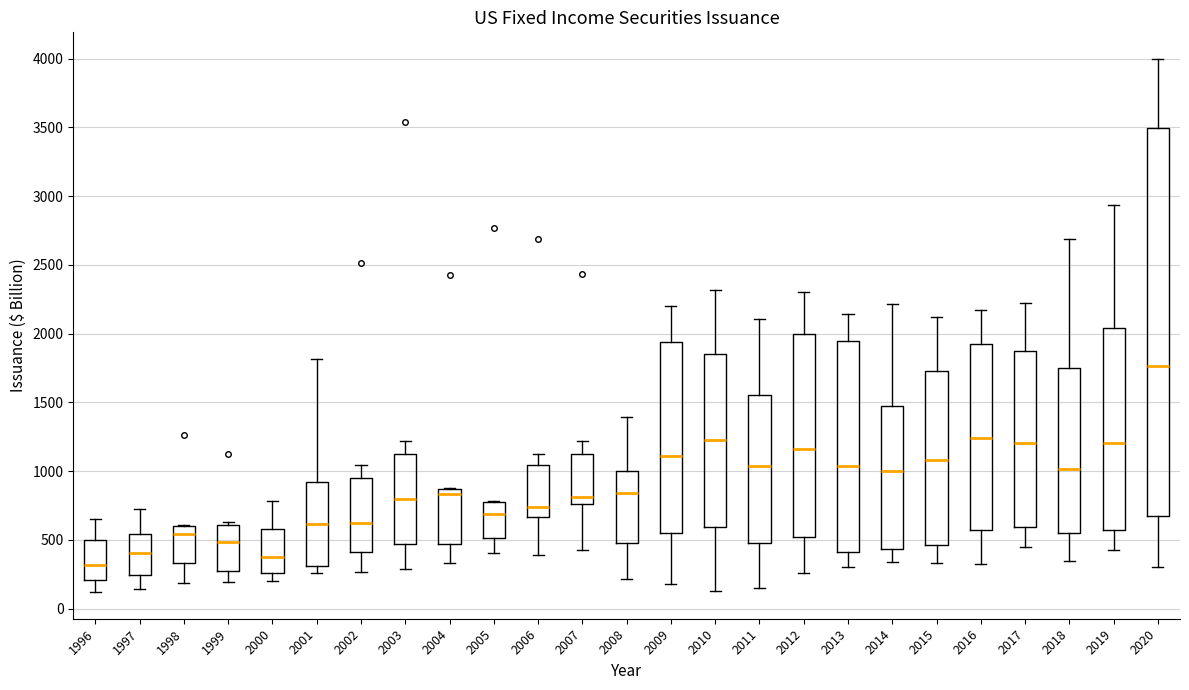

Where is the lower edge of the box at x = 1998 on the y-axis? The values are not printed on the chart, so give them approximately, as read against the axis.

350